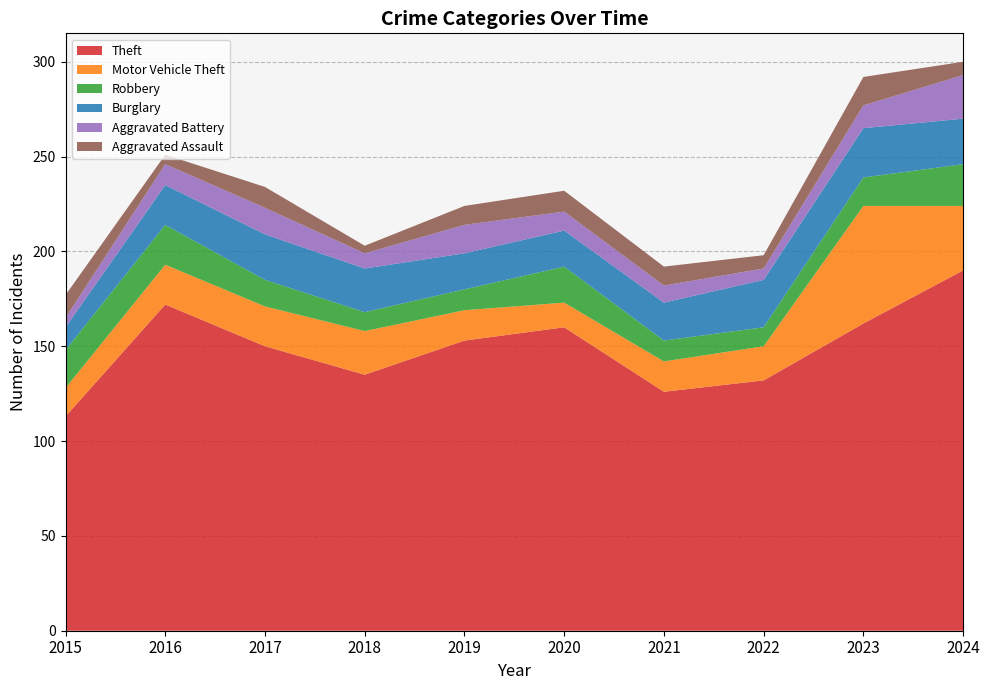

Reading left to right, list all the values displayed in this chart.

Theft: 2015=113	2016=172	2017=150	2018=135	2019=153	2020=160	2021=126	2022=132	2023=162	2024=190
Motor Vehicle Theft: 2015=15	2016=21	2017=21	2018=23	2019=16	2020=13	2021=16	2022=18	2023=62	2024=34
Robbery: 2015=20	2016=21	2017=14	2018=10	2019=11	2020=19	2021=11	2022=10	2023=15	2024=22
Burglary: 2015=12	2016=21	2017=24	2018=23	2019=19	2020=19	2021=20	2022=25	2023=26	2024=24
Aggravated Battery: 2015=5	2016=11	2017=14	2018=8	2019=15	2020=10	2021=9	2022=6	2023=12	2024=23
Aggravated Assault: 2015=12	2016=5	2017=11	2018=4	2019=10	2020=11	2021=10	2022=7	2023=15	2024=7